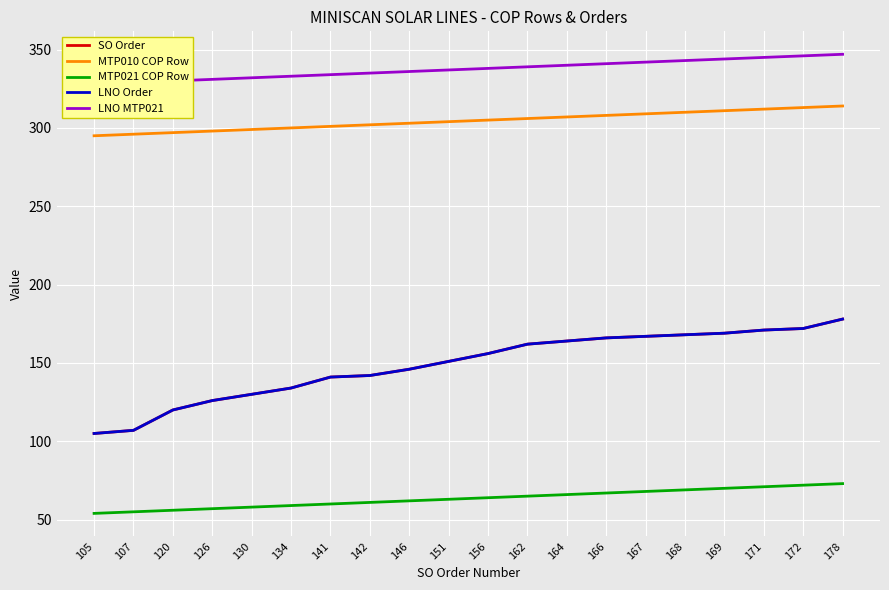

True or false: LNO MTP021 has more than 0 points higher than both neighbors.

False